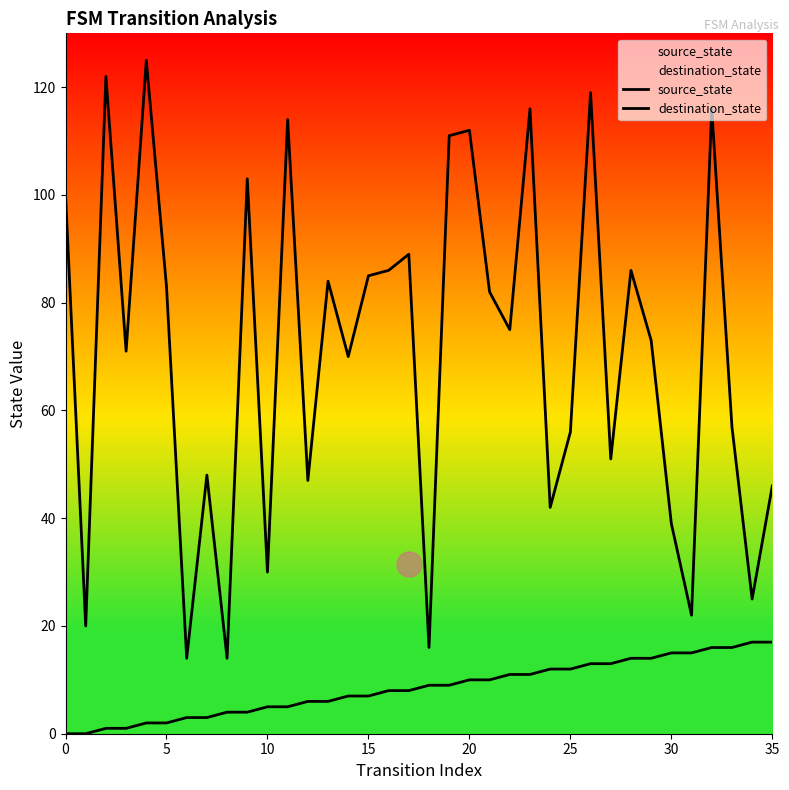

Rank the series by their maximum value, from highest to lowest.

destination_state, source_state